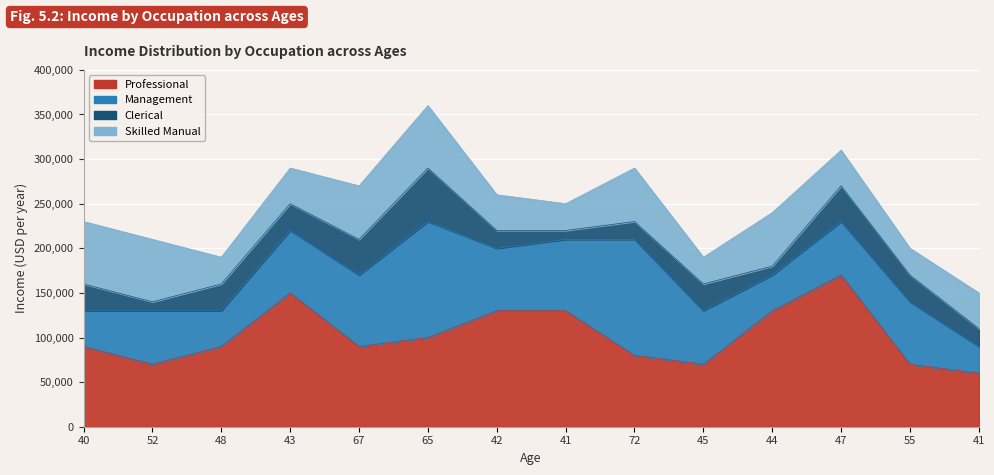

What are all the series names shown in the legend?

Professional, Management, Clerical, Skilled Manual